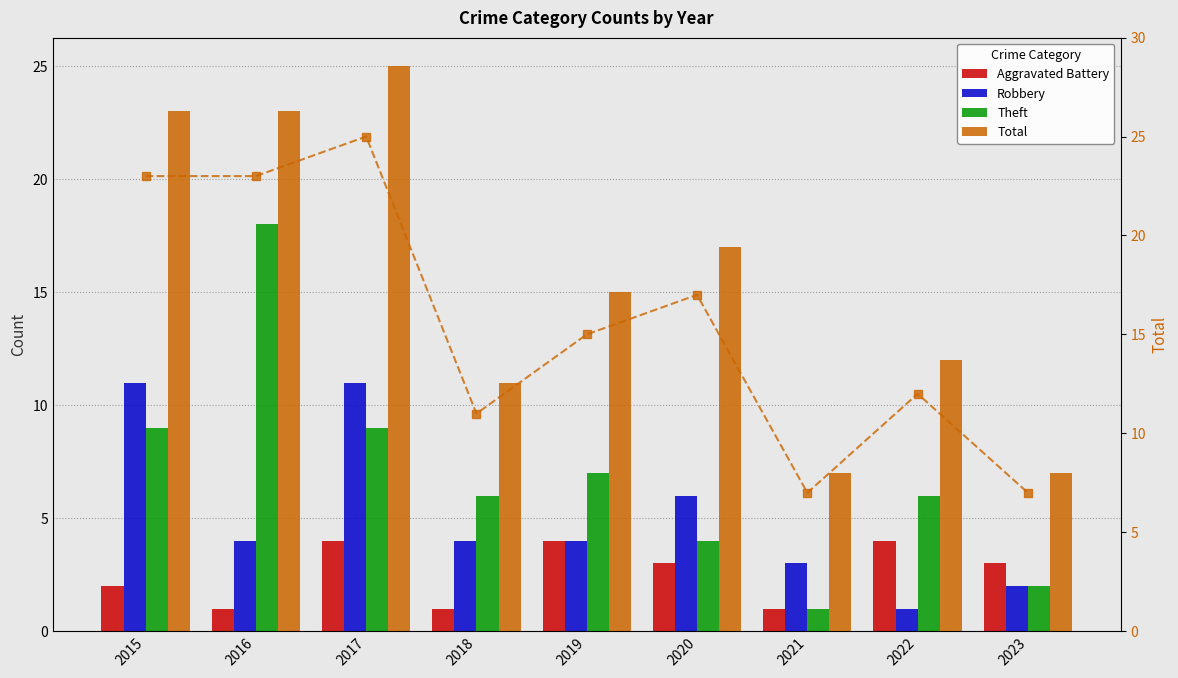

Between 2018 and 2021, which is larger?

2018